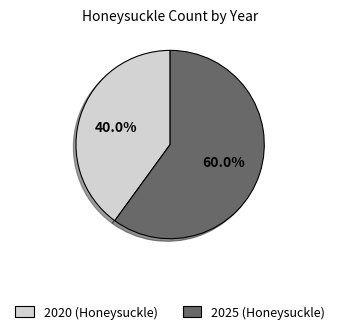

What is the ratio of the value at 2020 to the value at 2025?

0.7